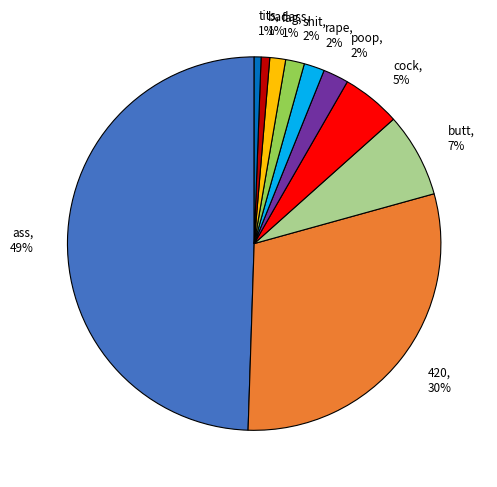

Is shit, 2% the majority of the pie?

No